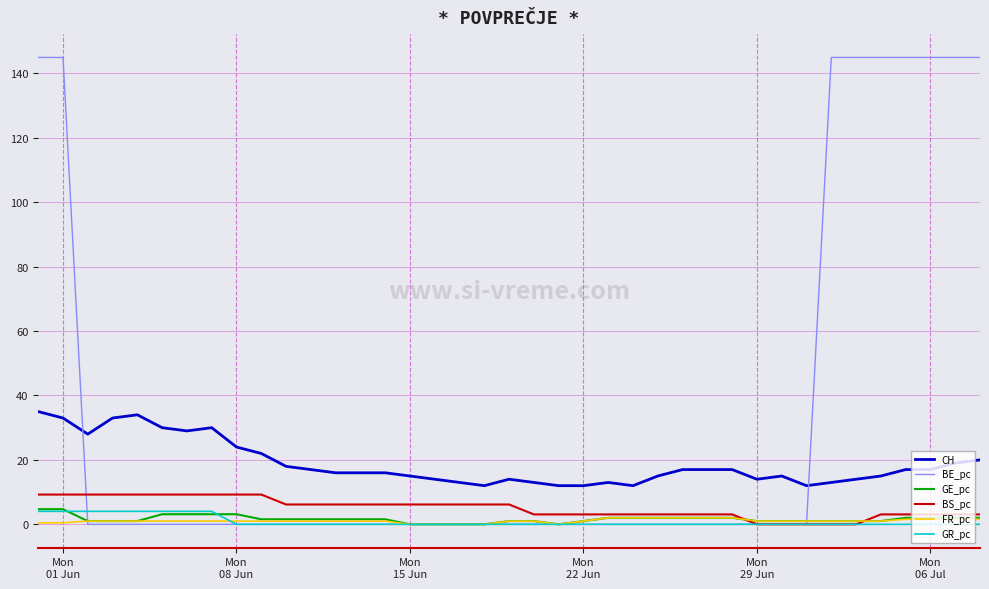

Which series has the largest total across all categories?

BE_pc